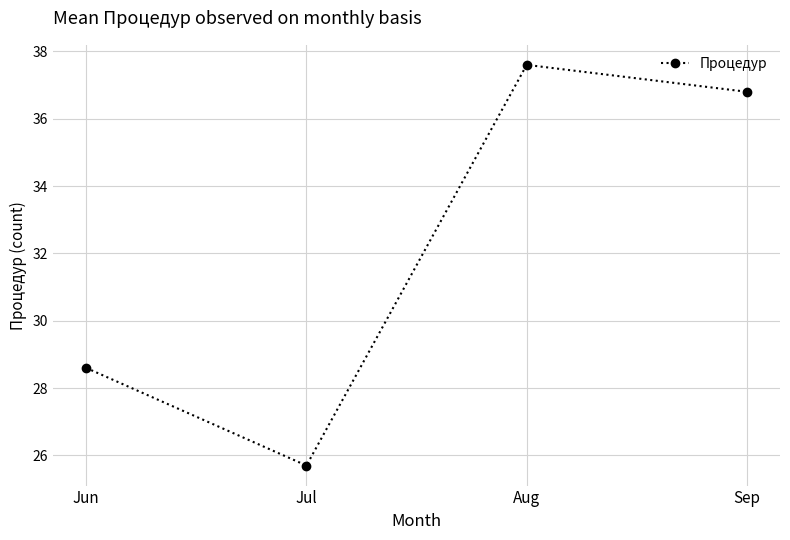

Where does the data first go above 36?

Aug